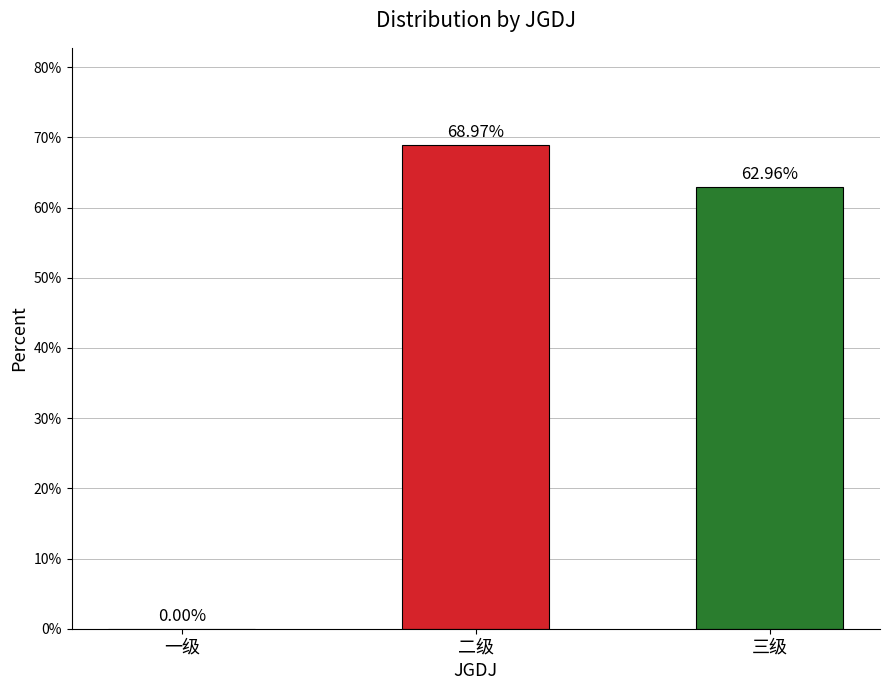

What is the average value?

44.0